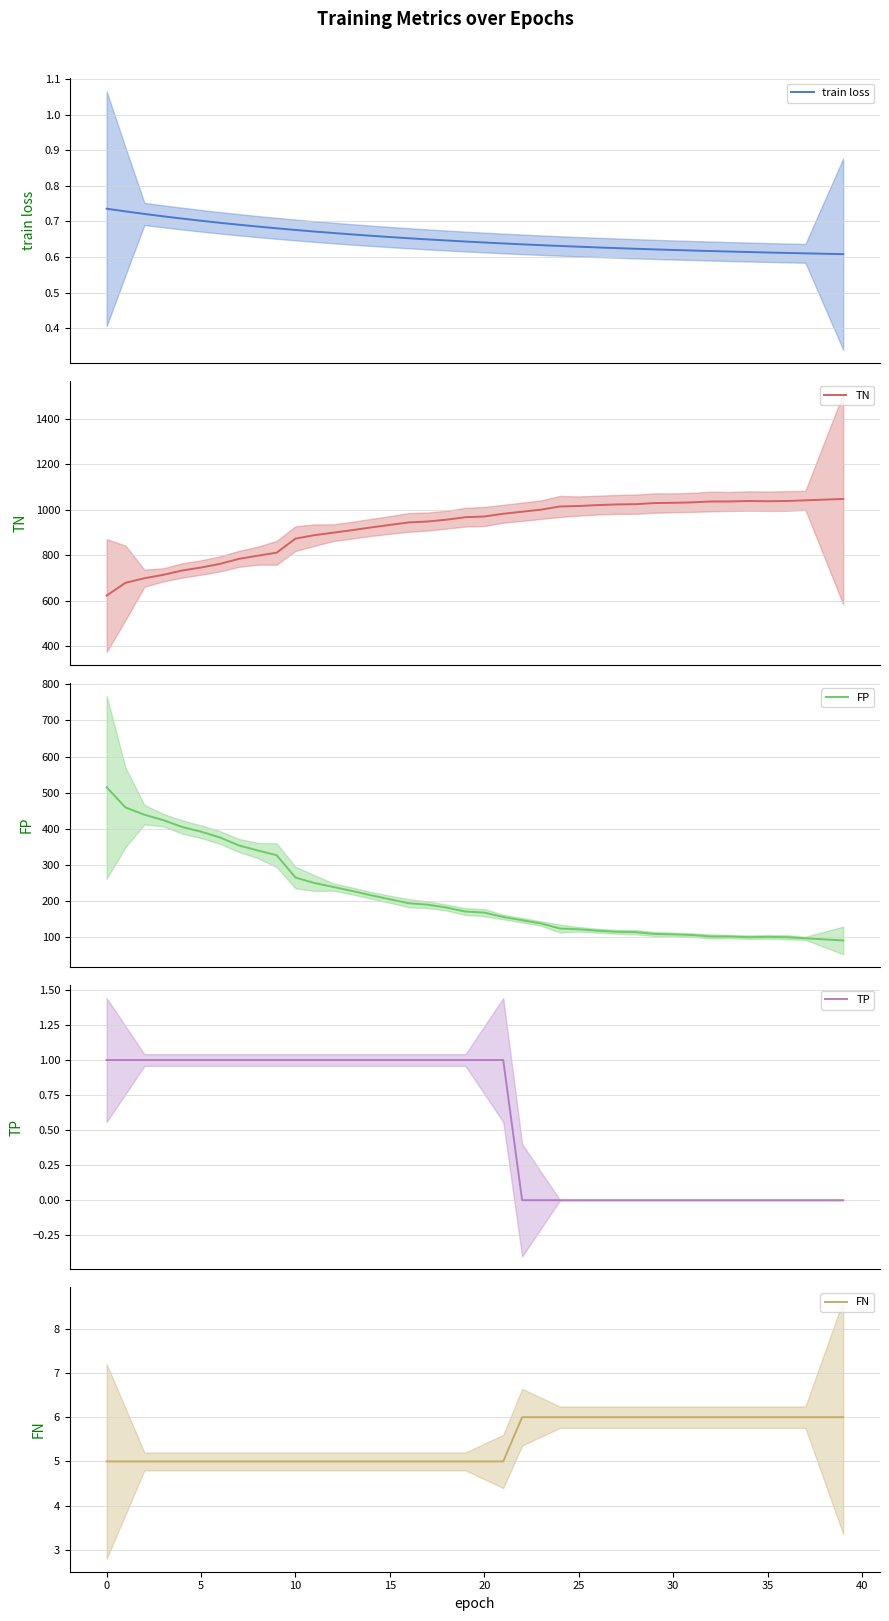

Is it true that FP equals 25.3 at 38?

False